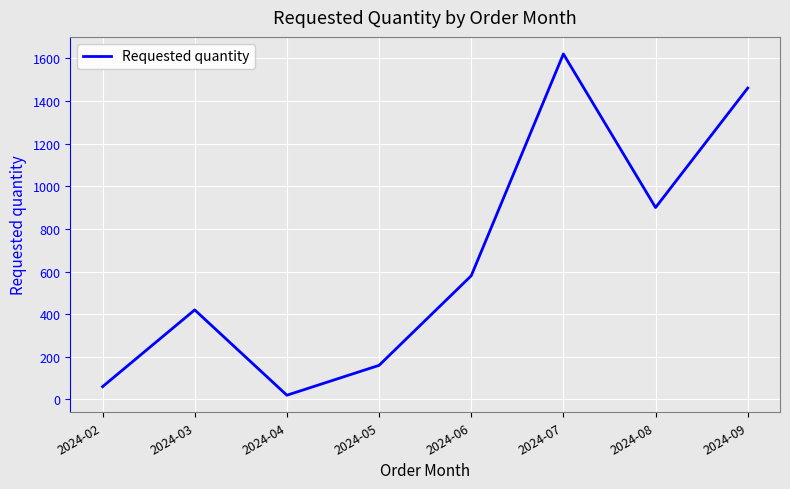

Rank the categories by value from highest to lowest.

2024-07, 2024-09, 2024-08, 2024-06, 2024-03, 2024-05, 2024-02, 2024-04